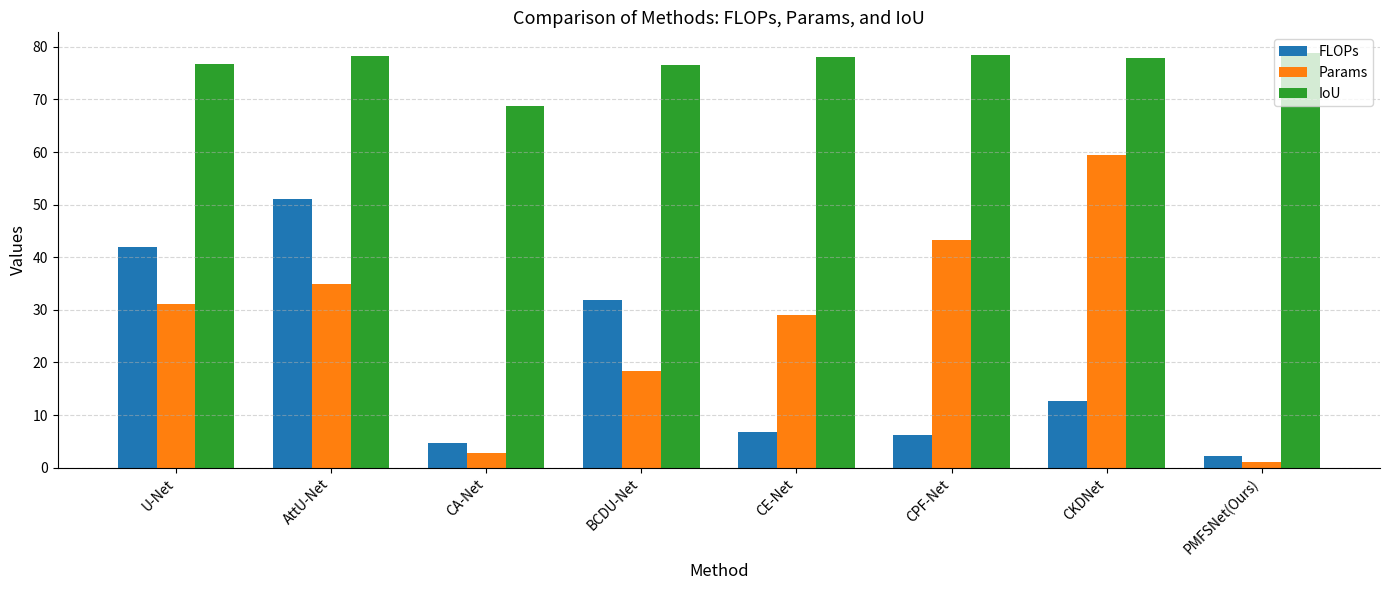

The value of IoU at CPF-Net is 78.5. True or false?

True